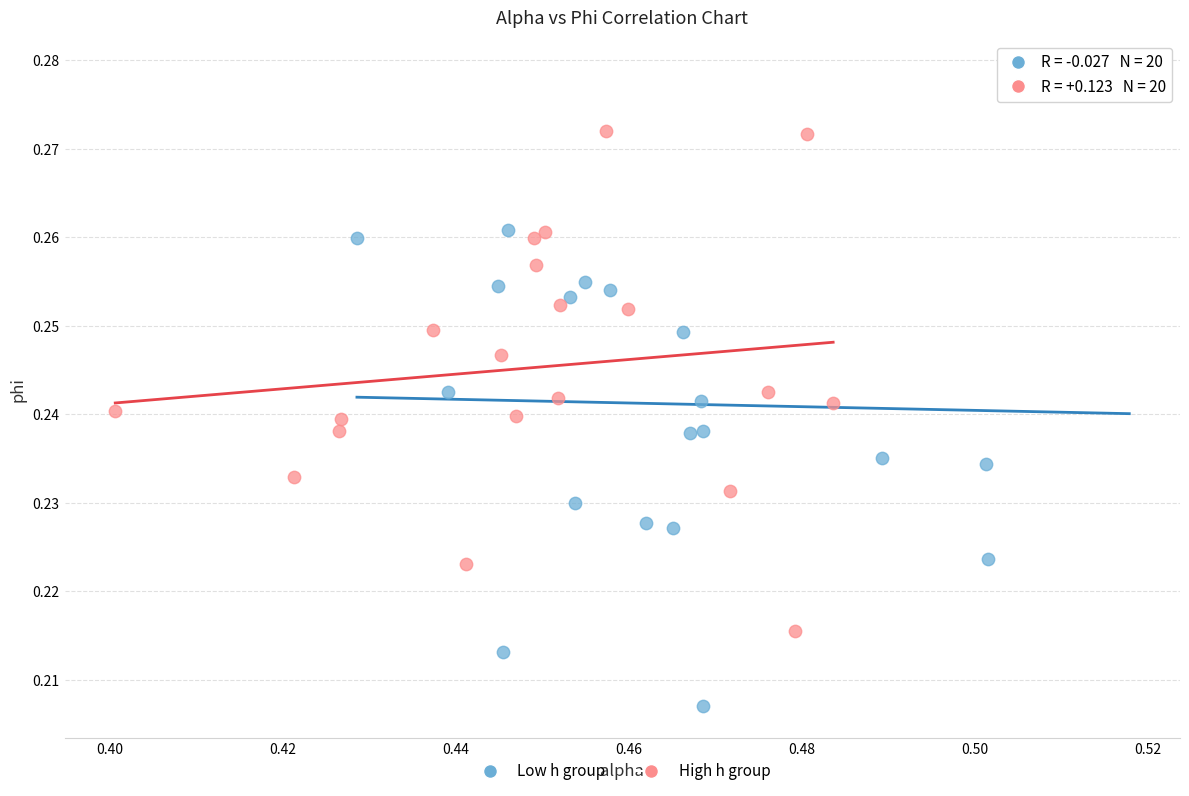

Which series has the largest Y range (max minus min)?

Low h group